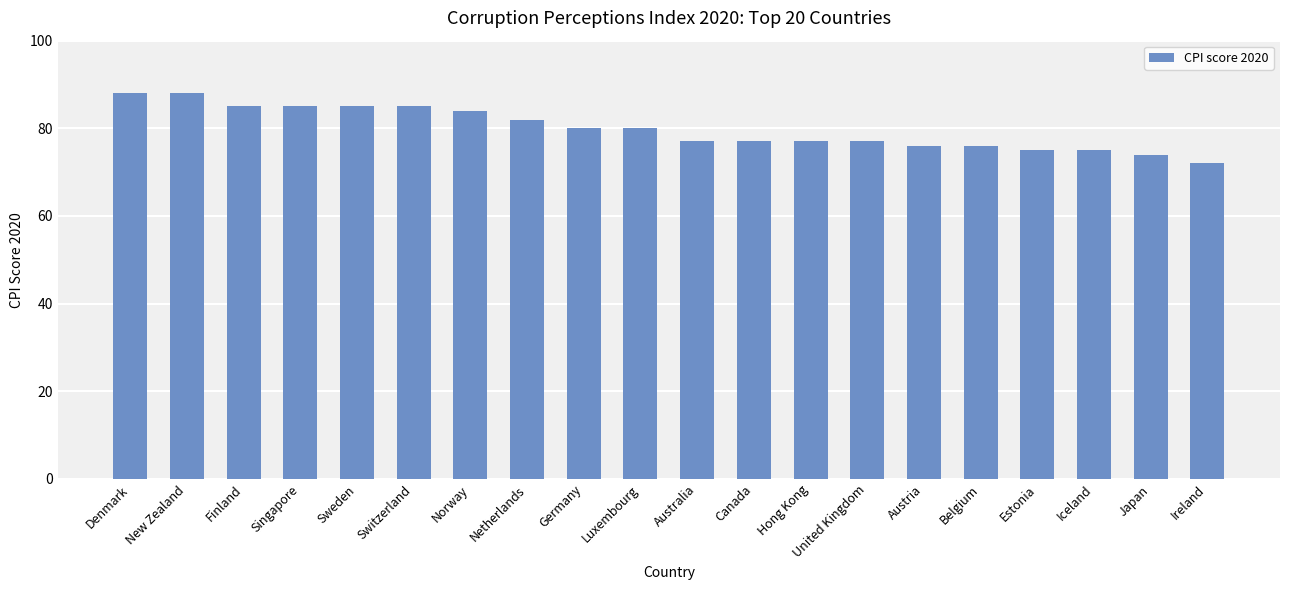

Reading left to right, transcribe all the data shown in this chart.

88	88	85	85	85	85	84	82	80	80	77	77	77	77	76	76	75	75	74	72